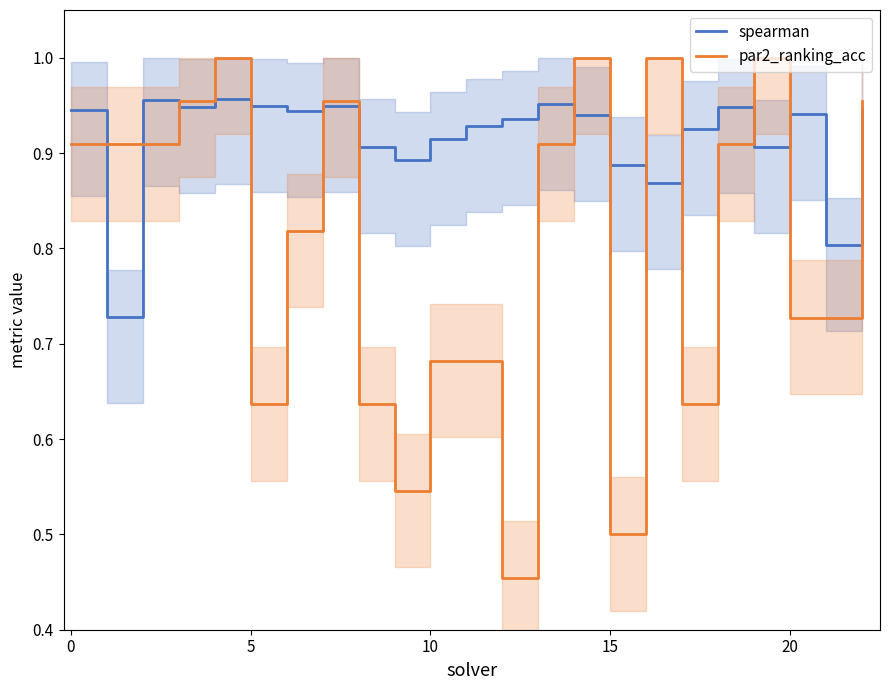

What is the spread (max minus min) of values at 21?

0.1